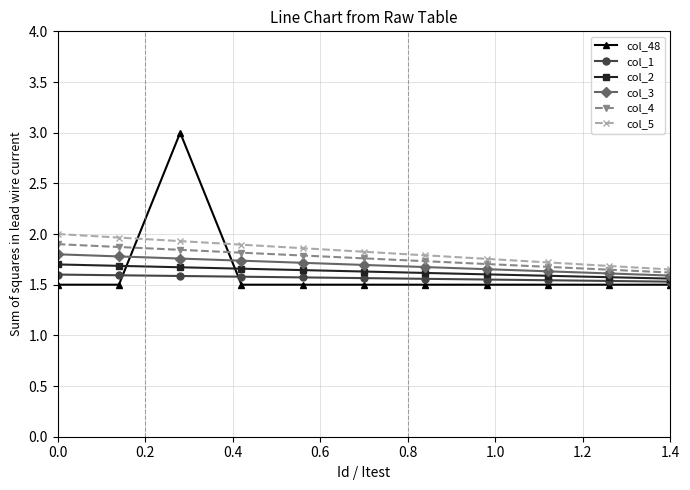

At how many categories does at least one series exceed 1?

11